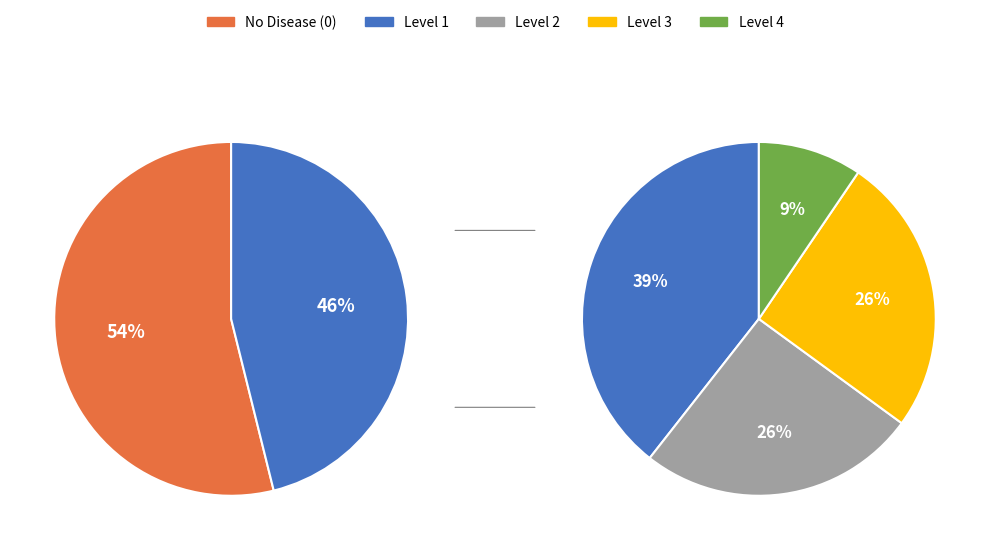

How many segments does this pie chart have?

5